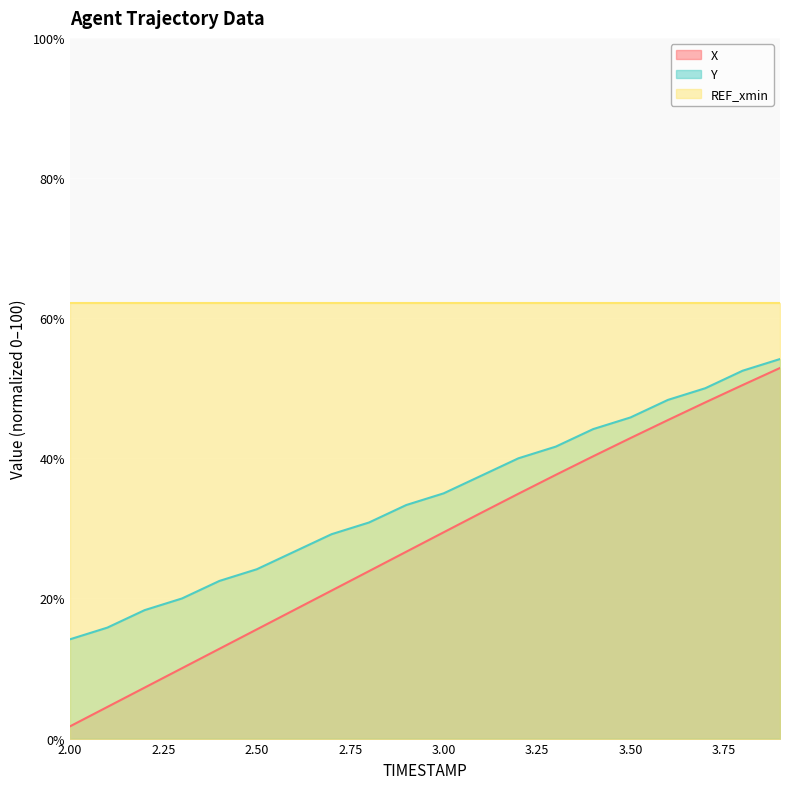

At which label does Y first exceed 35?

3.00